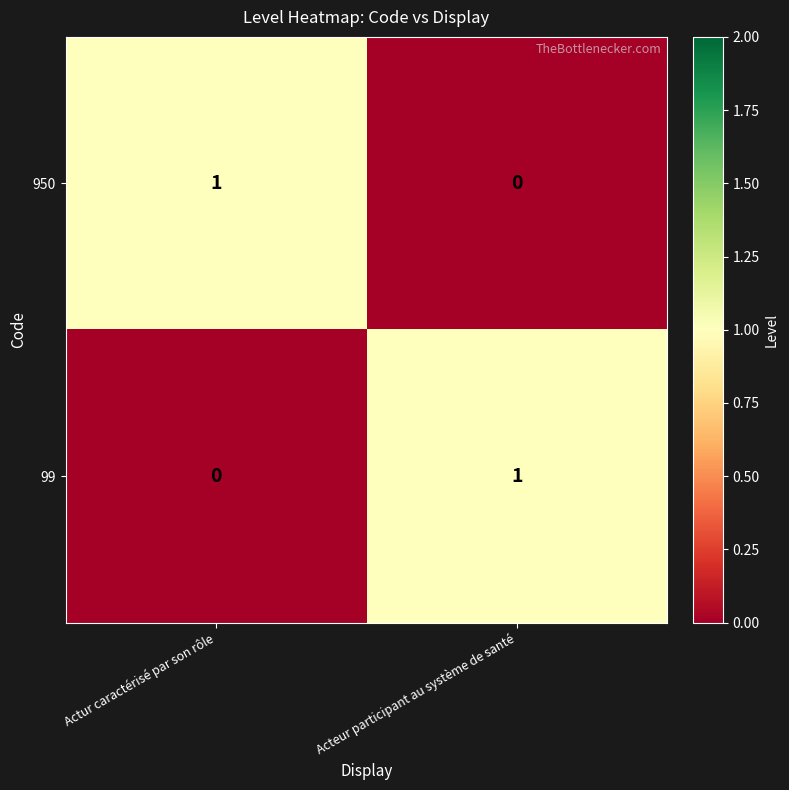

Reading left to right, what are all the values shown in this chart?

950: 1	0
99: 0	1